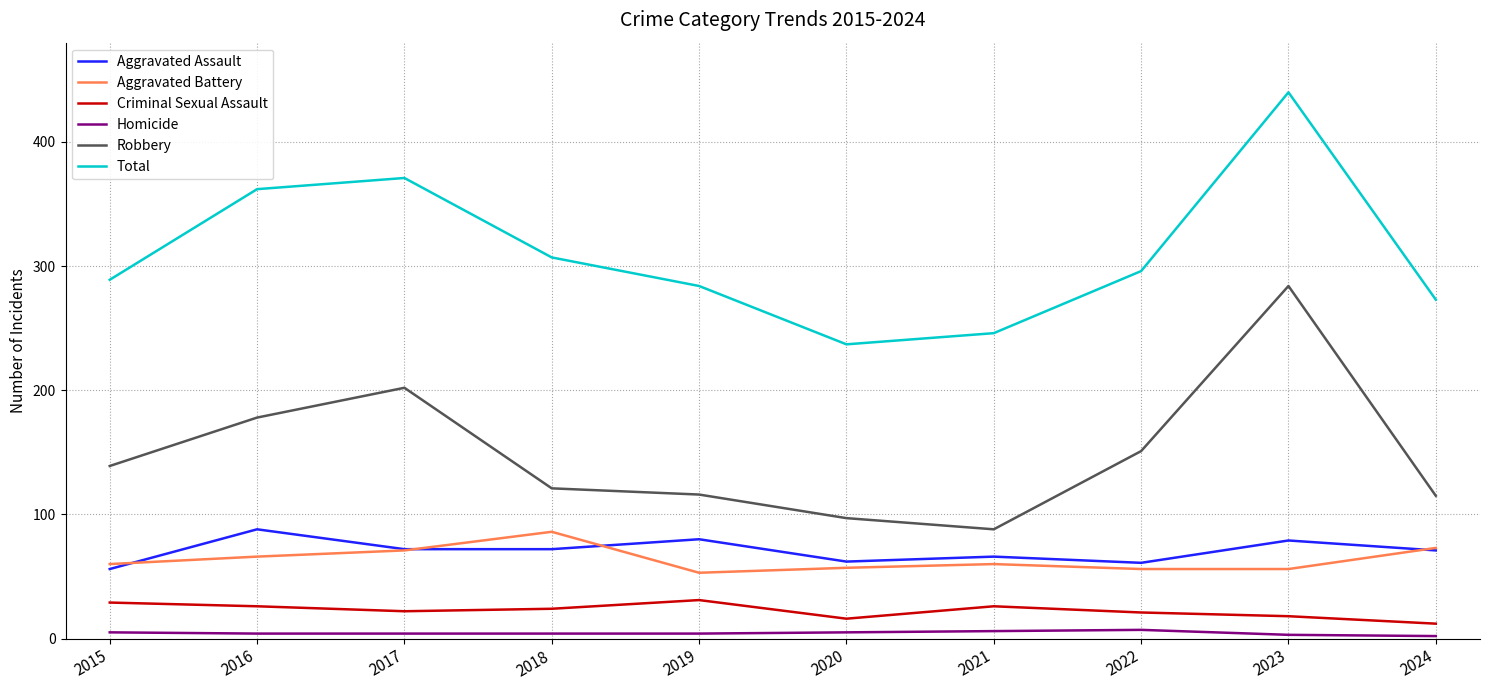

Is the value of Robbery at 2024 greater than the value of Aggravated Assault at 2022?

Yes